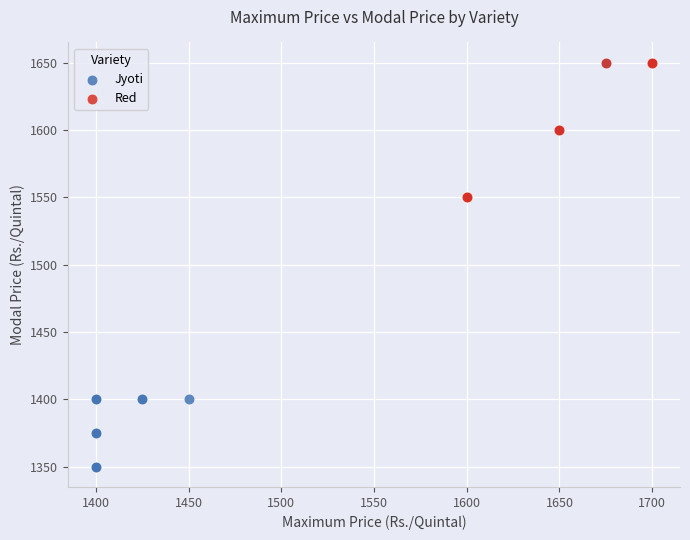

Which series reaches the minimum Y coordinate?

Jyoti